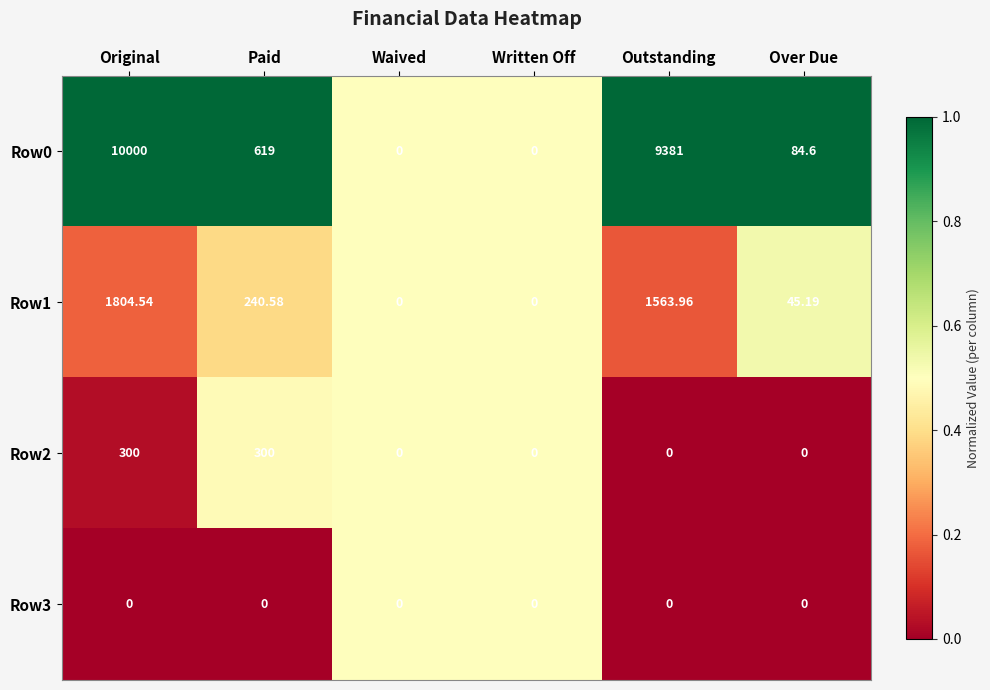

At which label does Row1 first exceed 240?

Original